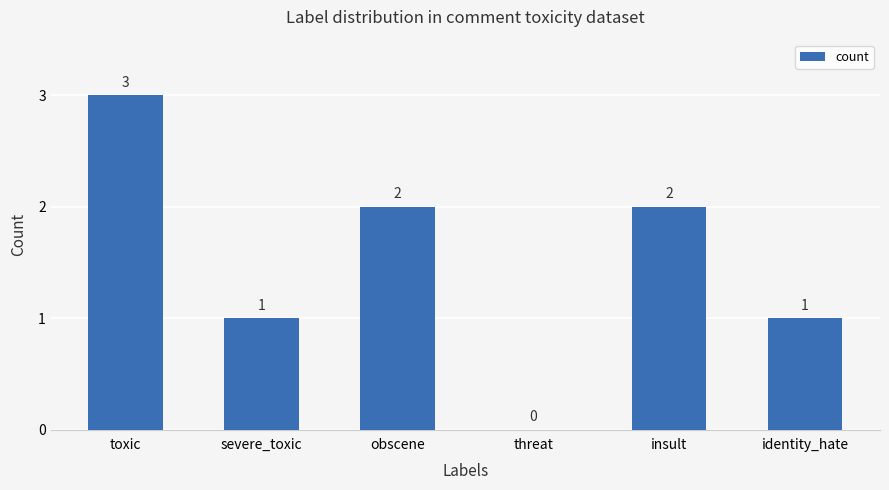

The value at obscene is 2. True or false?

True